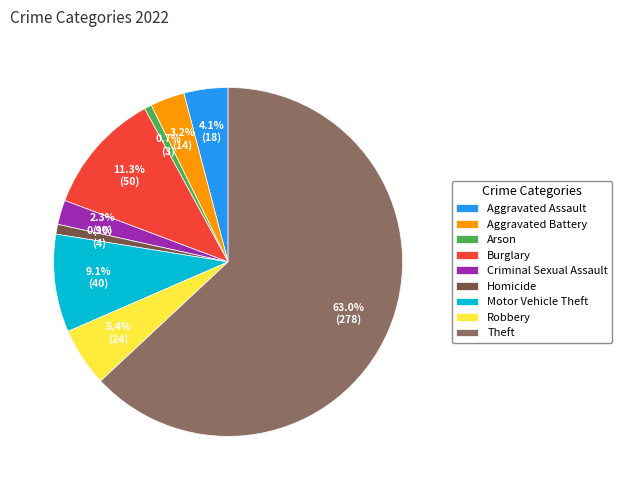

Is it true that Arson is 1% of the pie?

True